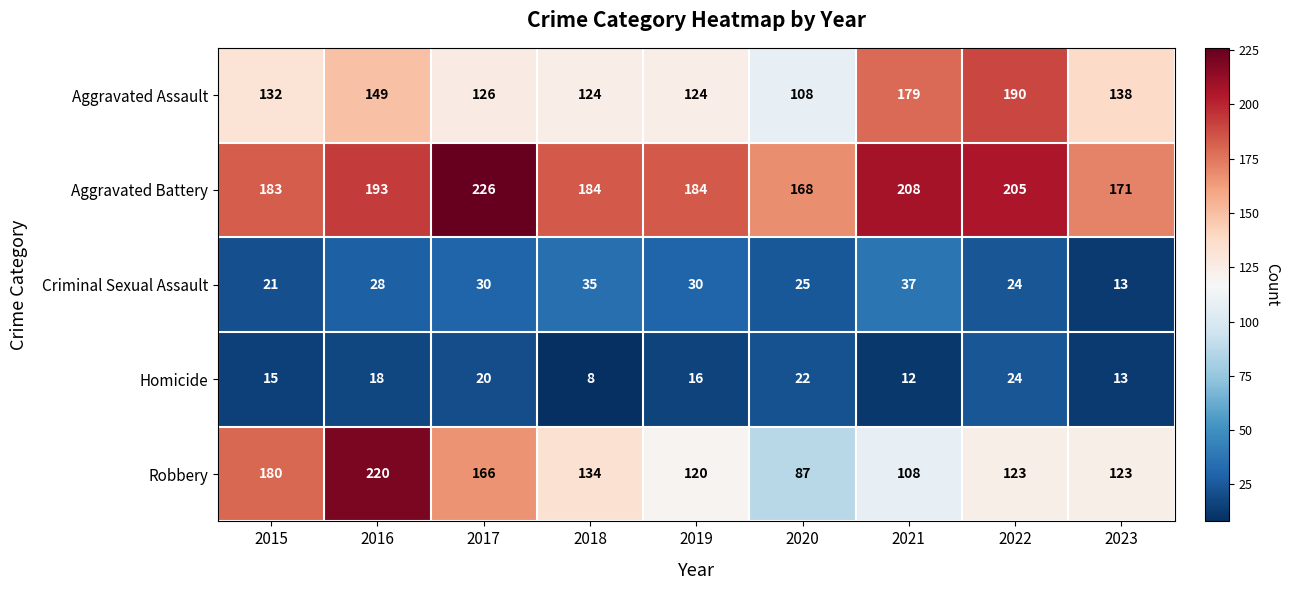

At which label is Aggravated Assault closest to 149?

2016